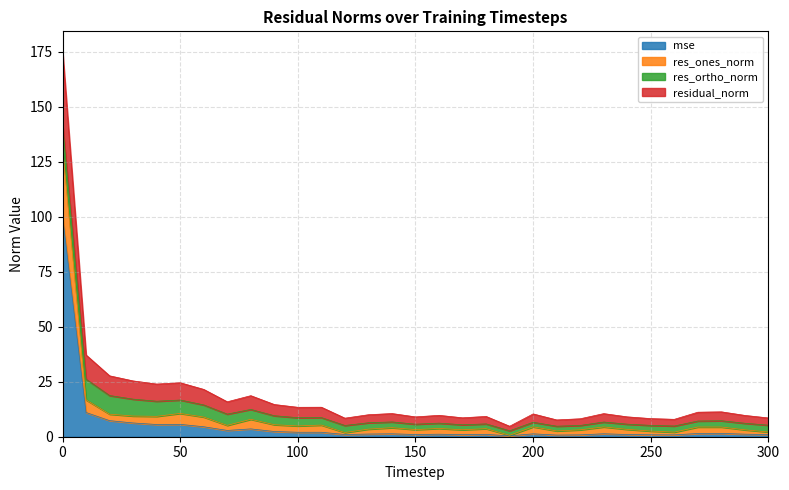

What is the sum of the residual_norm values at 210 and 100?

21.0